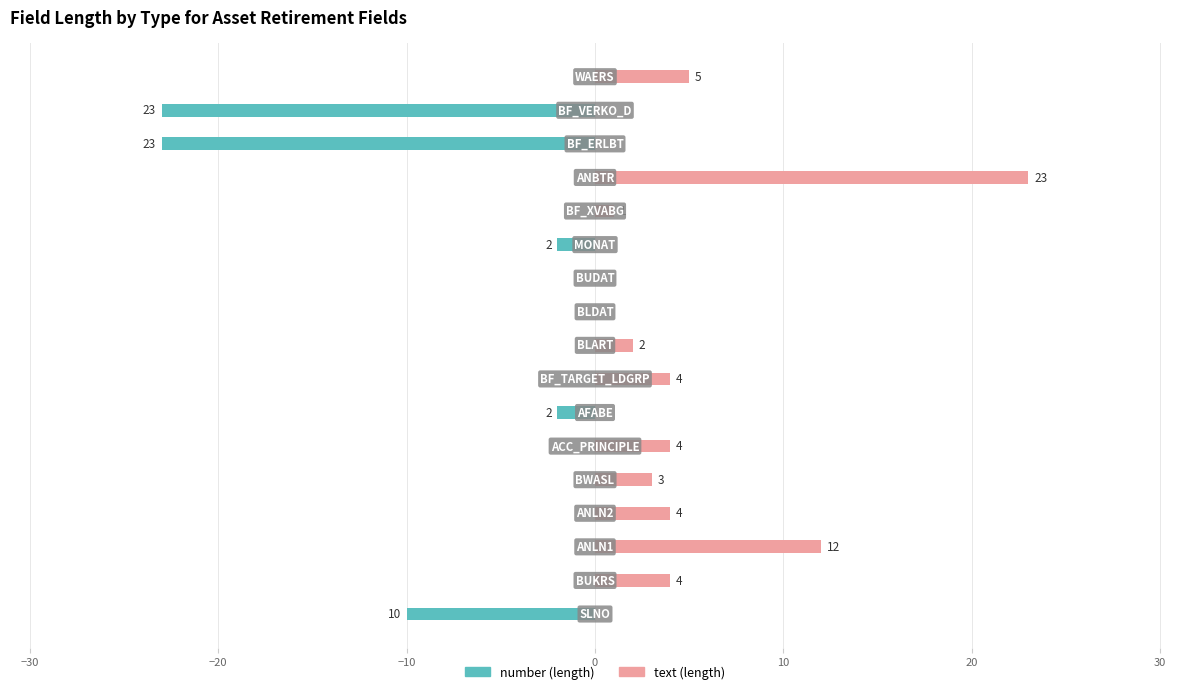

What is the average value of the text series?

4